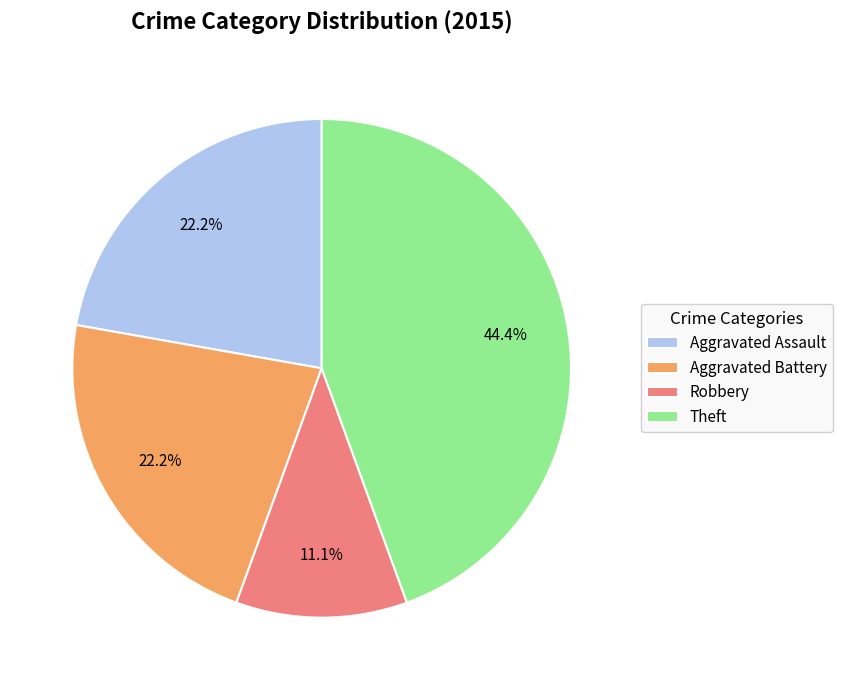

What percentage do Aggravated Assault and Aggravated Battery together represent?

44.4%